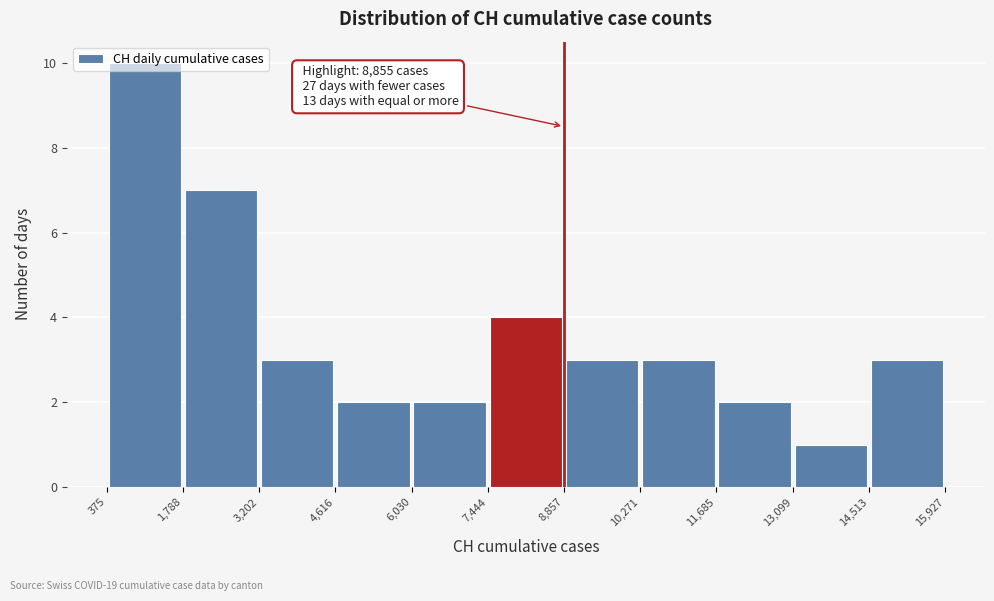

Over which range of the x-axis is the bar tallest?

375 to 1,788